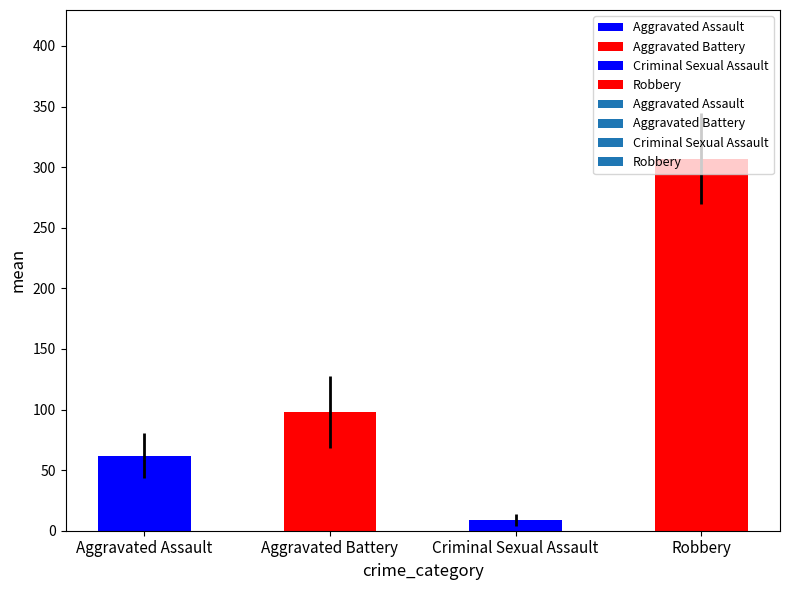

What is the label of the 4th bar from the right?

Aggravated Assault